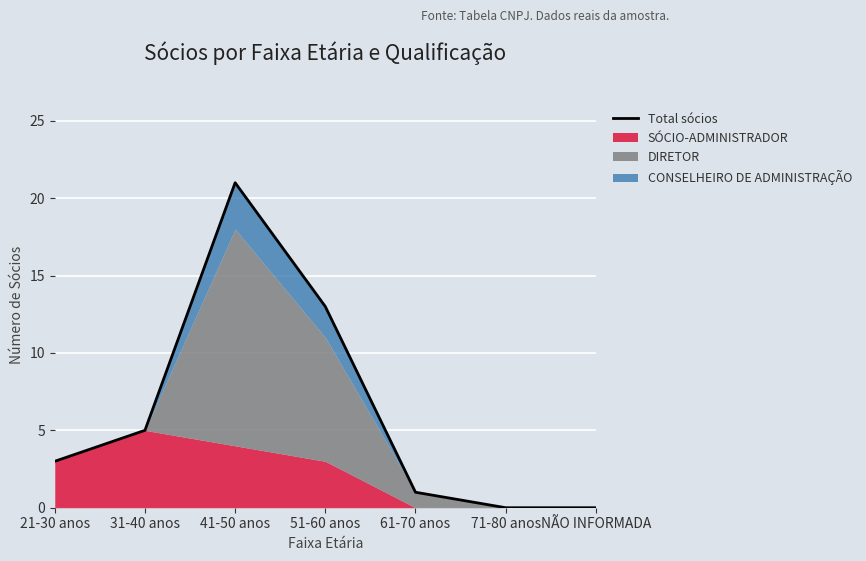

List the labels in order of value, smallest first.

71-80 anos, NÃO INFORMADA, 61-70 anos, 21-30 anos, 31-40 anos, 51-60 anos, 41-50 anos